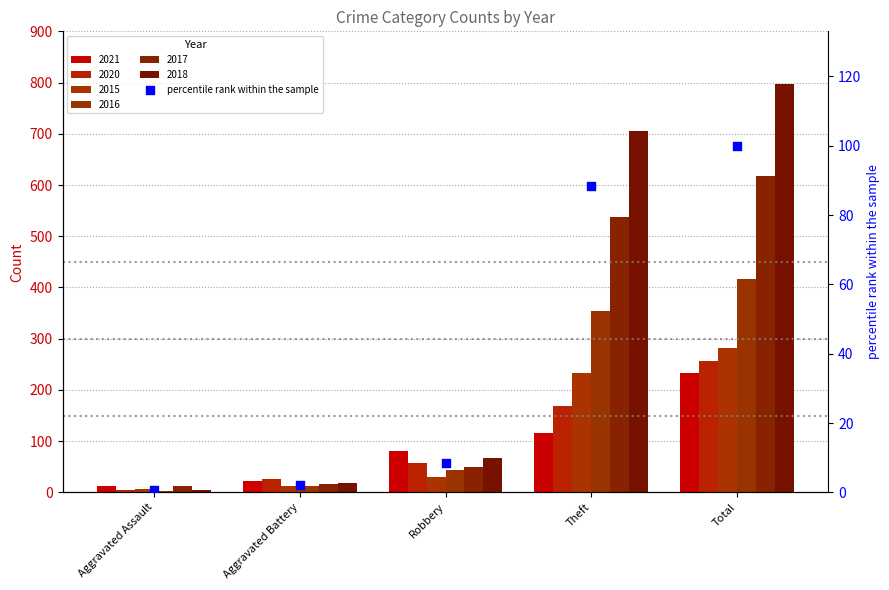

Which has a higher value, Aggravated Assault or Robbery?

Robbery